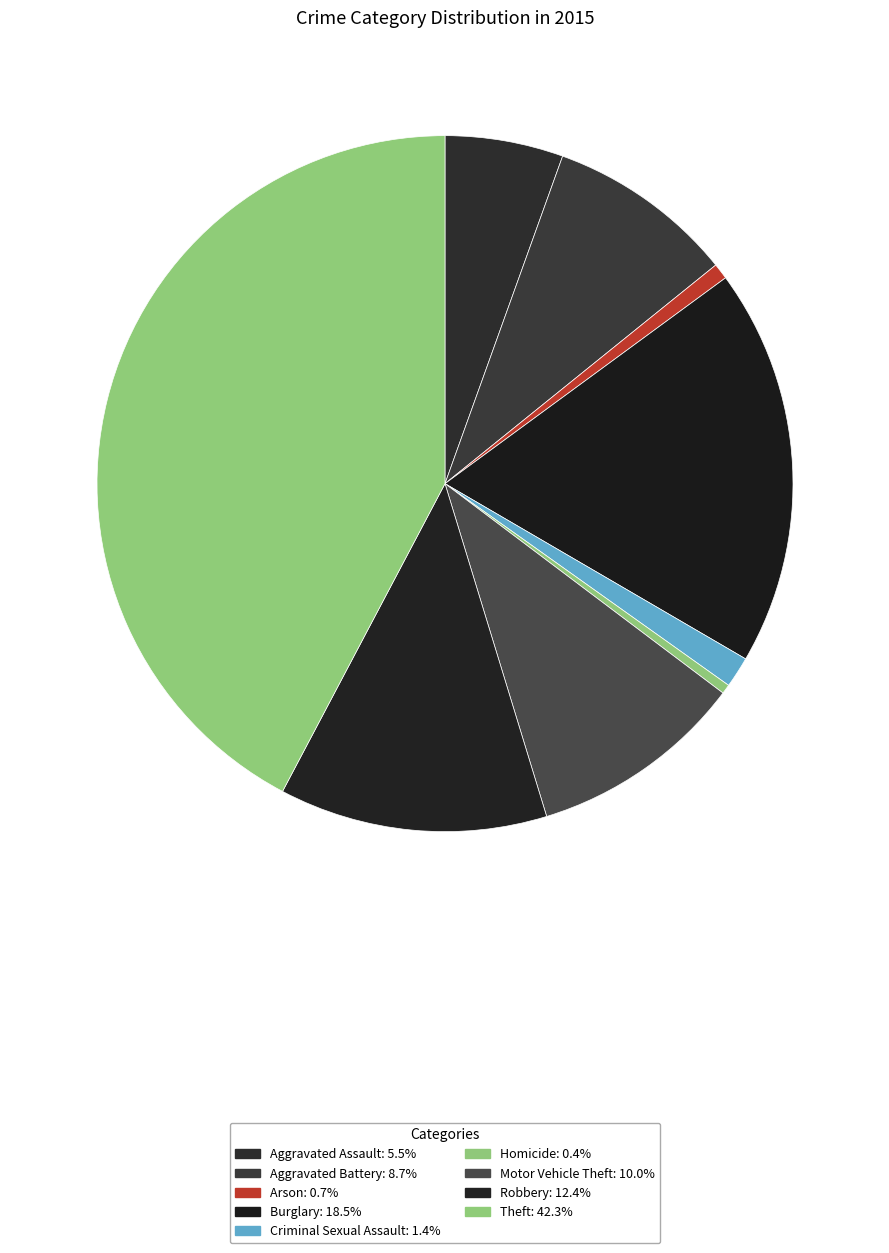

How many segments does this pie chart have?

9